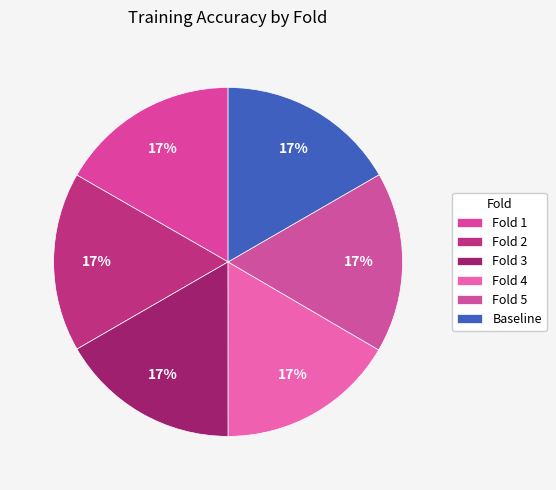

How many segments does this pie chart have?

6